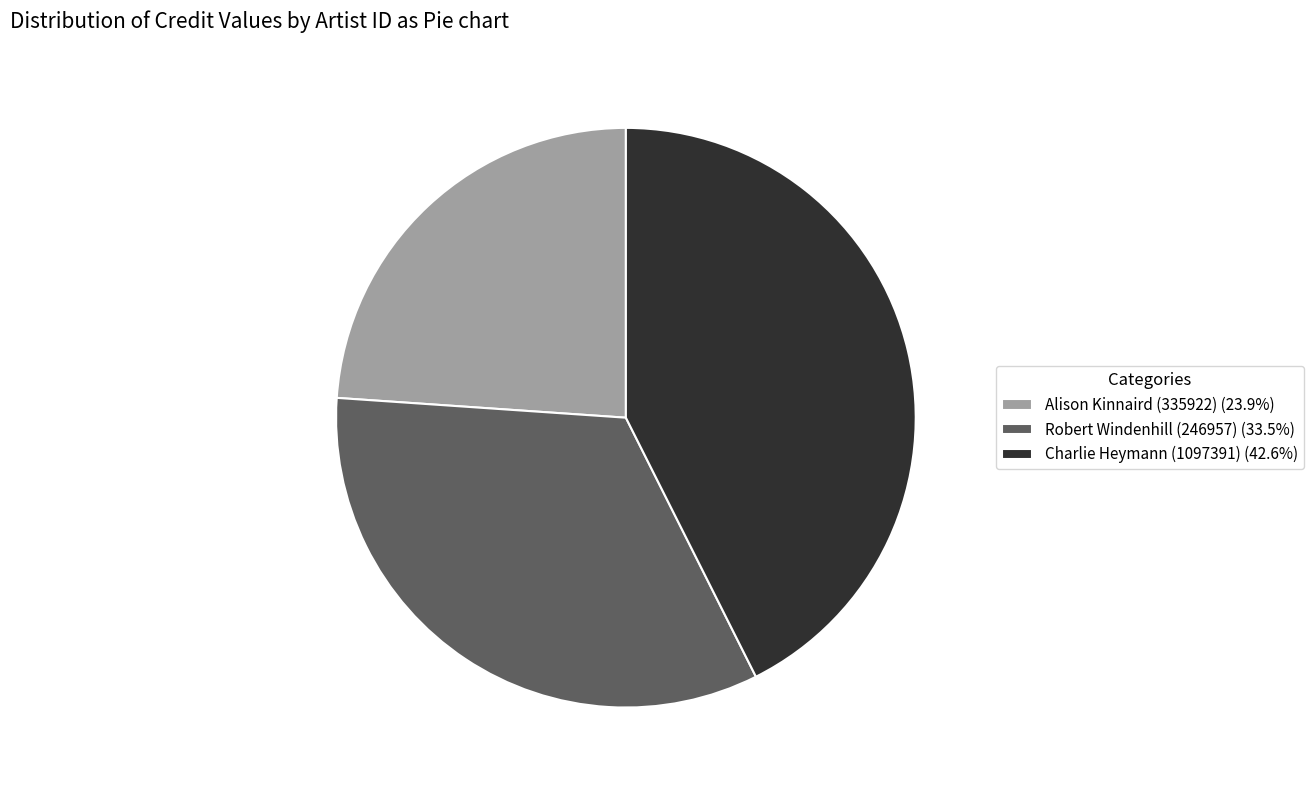

Does Charlie Heymann (1097391) (42.6%) account for over 50% of the chart?

No